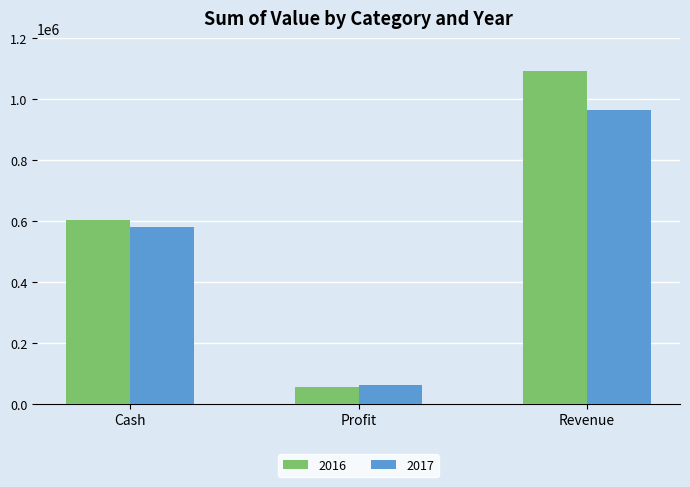

Between Cash and Profit, which series saw the biggest shift?

2016